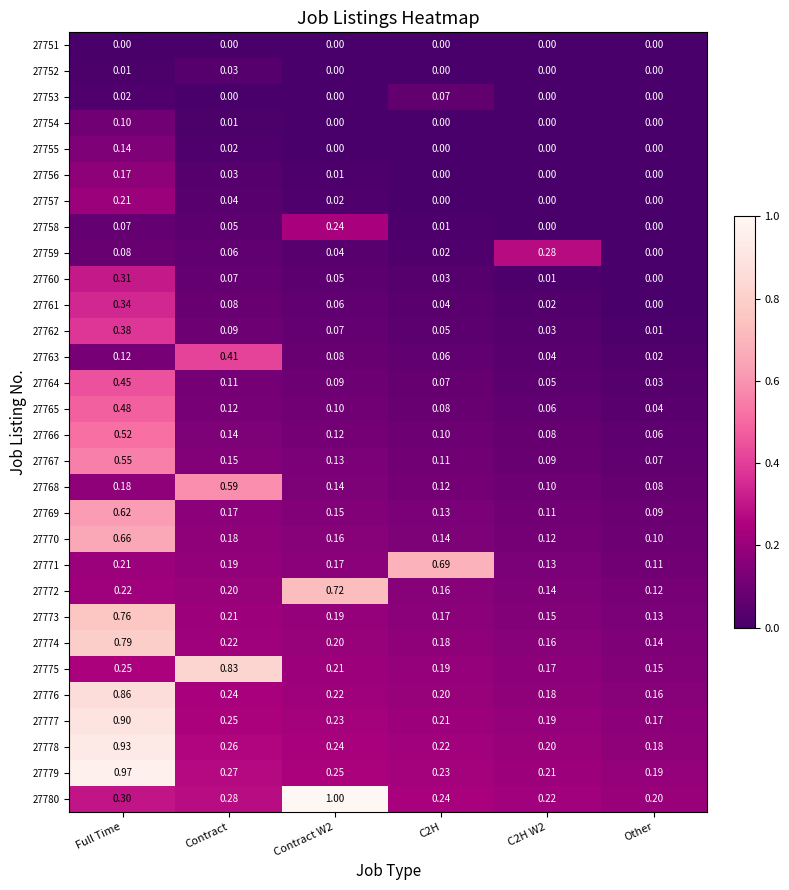

List the series in order of their peak value, lowest first.

27751, 27752, 27753, 27754, 27755, 27756, 27757, 27758, 27759, 27760, 27761, 27762, 27763, 27764, 27765, 27766, 27767, 27768, 27769, 27770, 27771, 27772, 27773, 27774, 27775, 27776, 27777, 27778, 27779, 27780